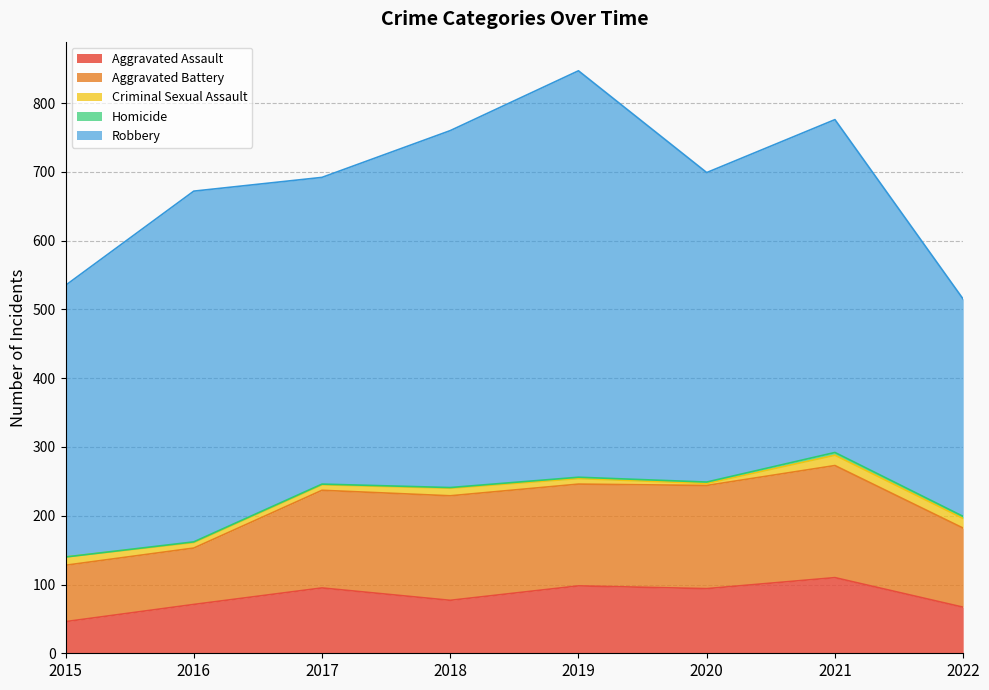

What is the approximate value of Aggravated Assault at 2017, to the nearest 5?

95